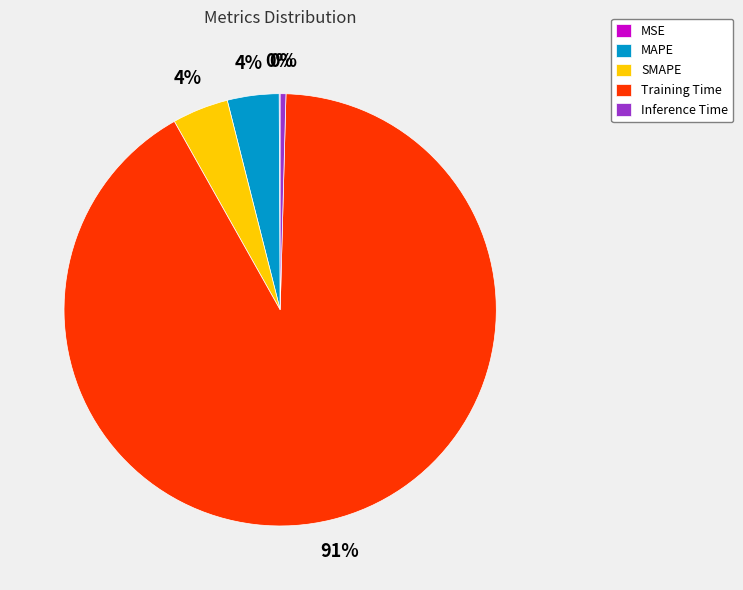

Combined, do SMAPE and Inference Time account for over 50%?

No